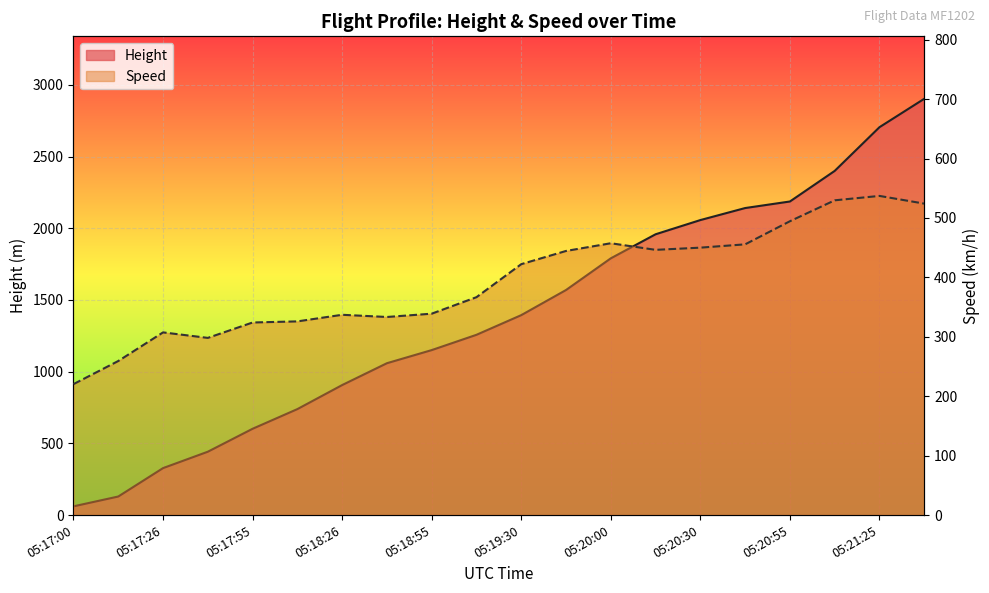

What is the total value across all series at 05:21:40?

3427.3